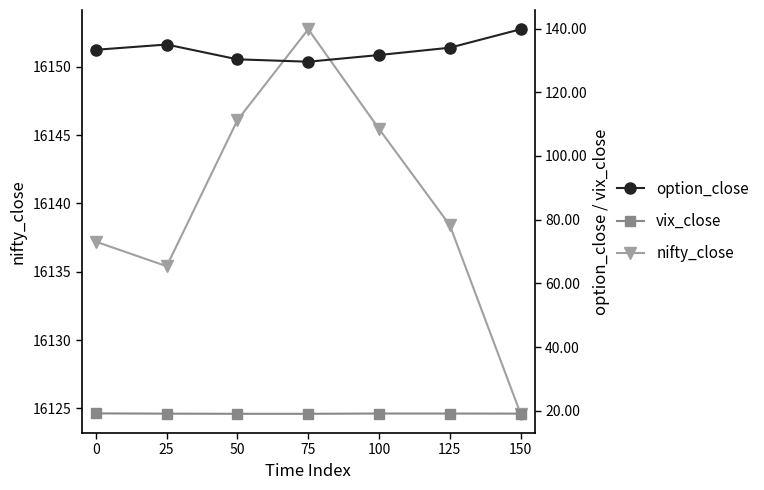

Which category has the highest value in the option_close series?

150